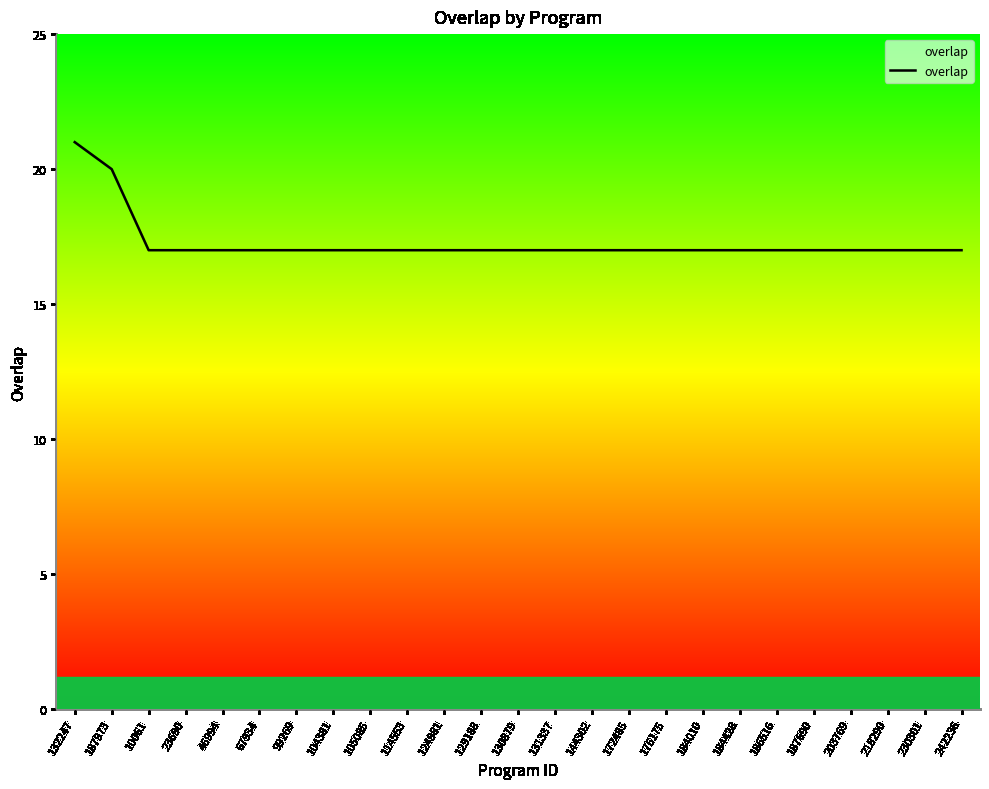

Reading left to right, transcribe all the data shown in this chart.

132247=21	187973=20	10061=17	23690=17	46994=17	67934=17	99269=17	104381=17	105085=17	114553=17	124981=17	129188=17	130879=17	131337=17	144302=17	172485=17	176175=17	184010=17	184428=17	186516=17	187690=17	203769=17	218290=17	230301=17	242236=17